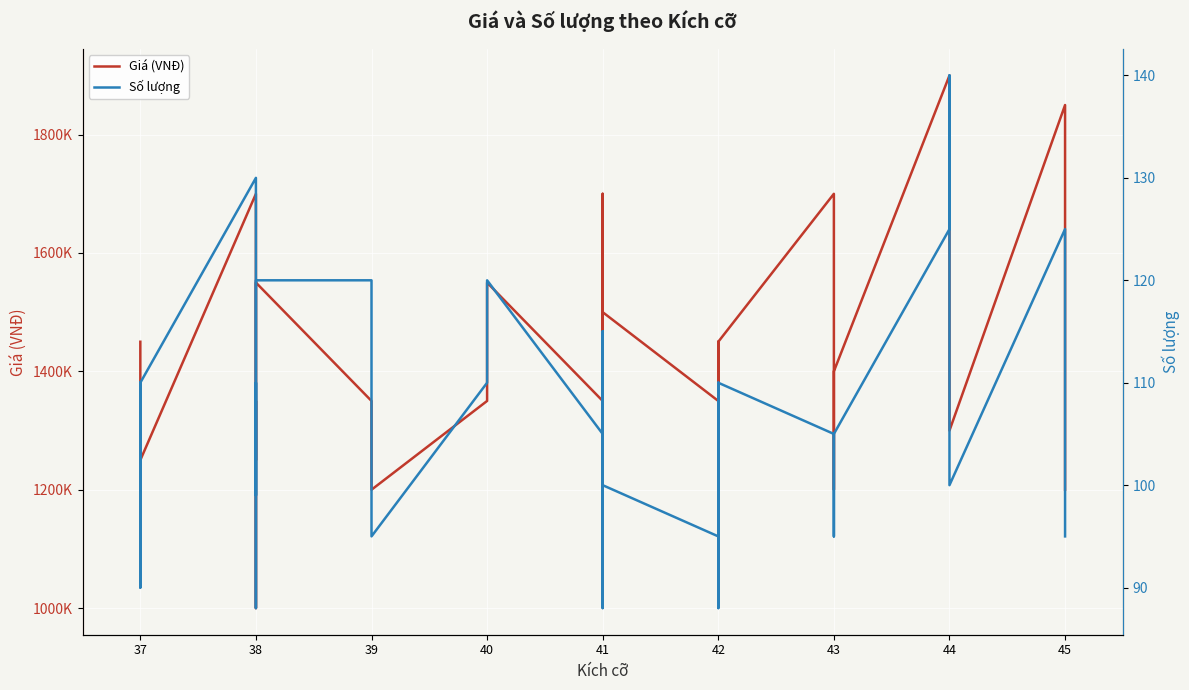

What is the lowest value of the Số lượng series?

88